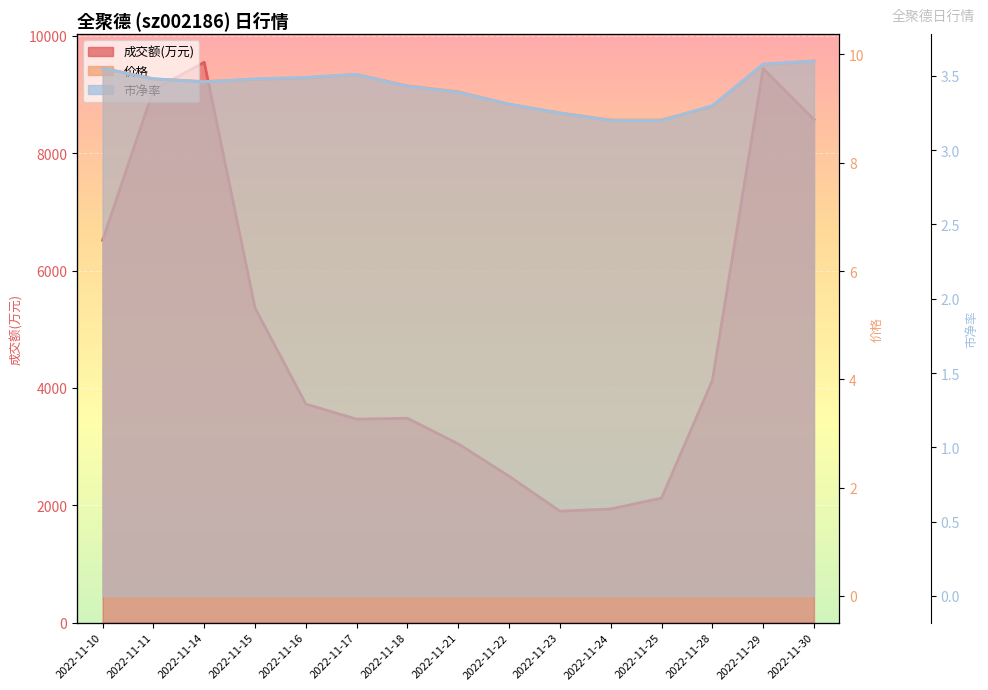

The 成交额(万元) series shows 9550.0 at 2022-11-14. True or false?

True